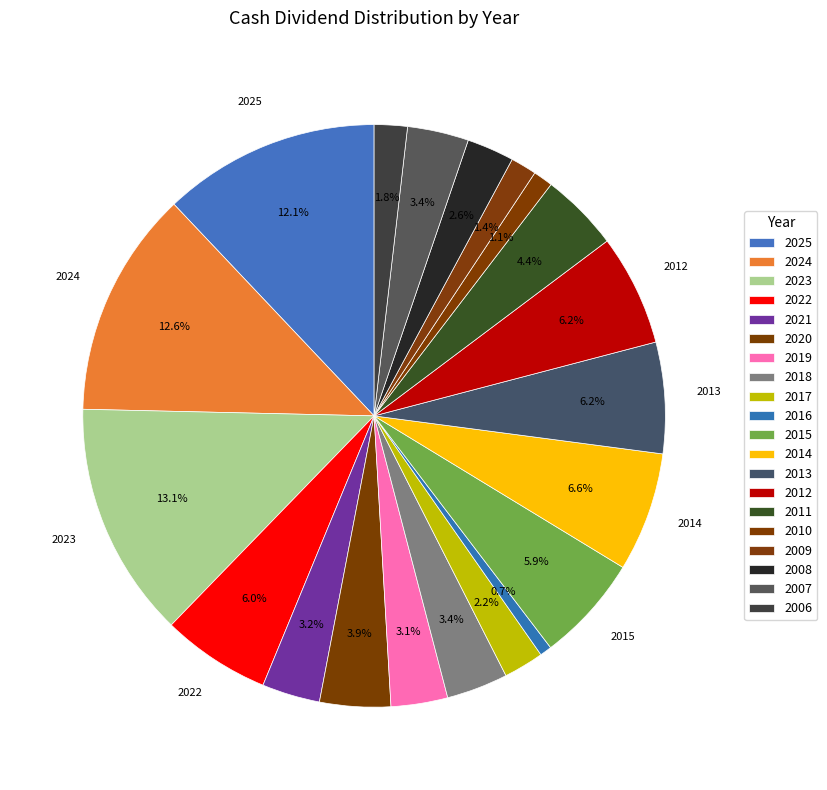

Which category has the smallest portion of the pie?

2016